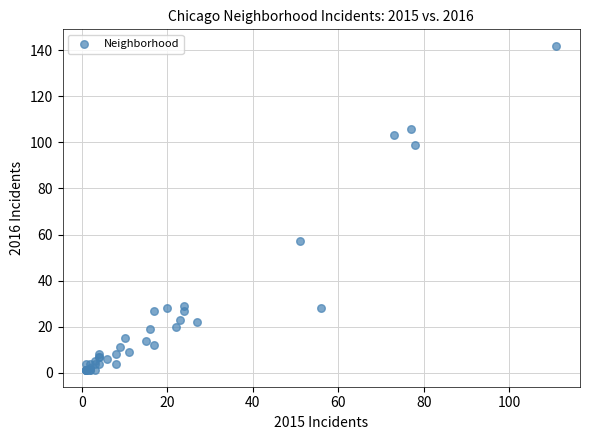

What Y value in the scatter plot is closest to 71?

57